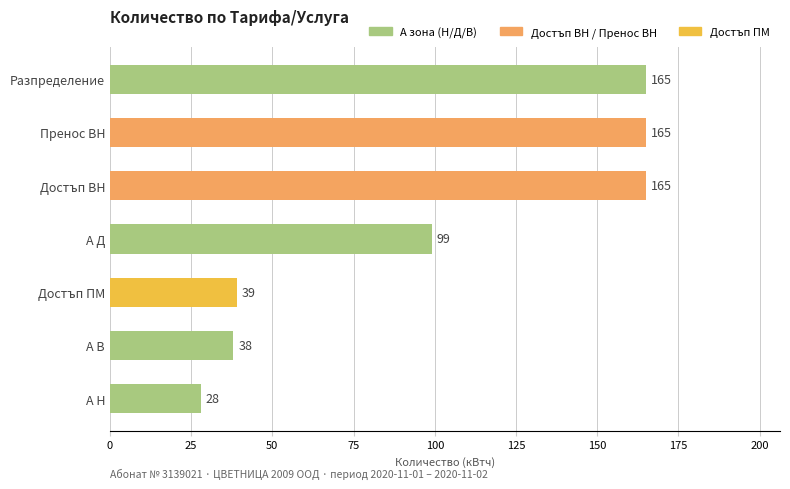

What is the label of the 4th bar from the bottom?

А Д